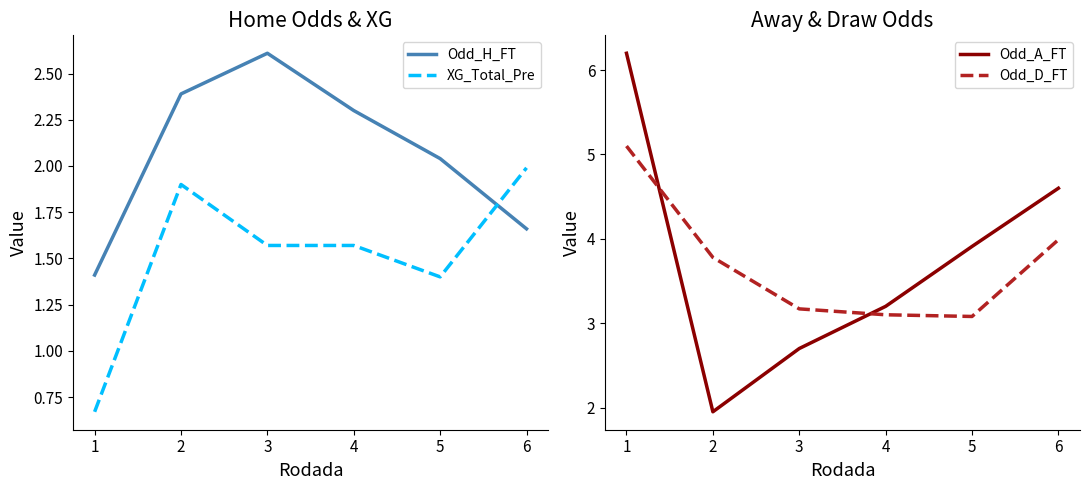

Reading left to right, transcribe all the data shown in this chart.

Odd_H_FT: 1.4	2.4	2.6	2.3	2.0	1.7
XG_Total_Pre: 0.7	1.9	1.6	1.6	1.4	2.0
Odd_A_FT: 6.2	1.9	2.7	3.2	3.9	4.6
Odd_D_FT: 5.1	3.8	3.2	3.1	3.1	4.0